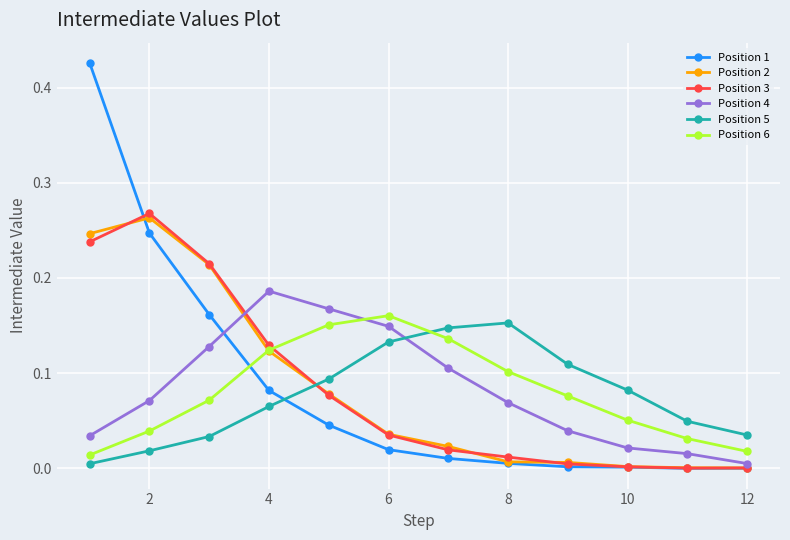

True or false: Position 4 and Position 6 cross at least once.

True